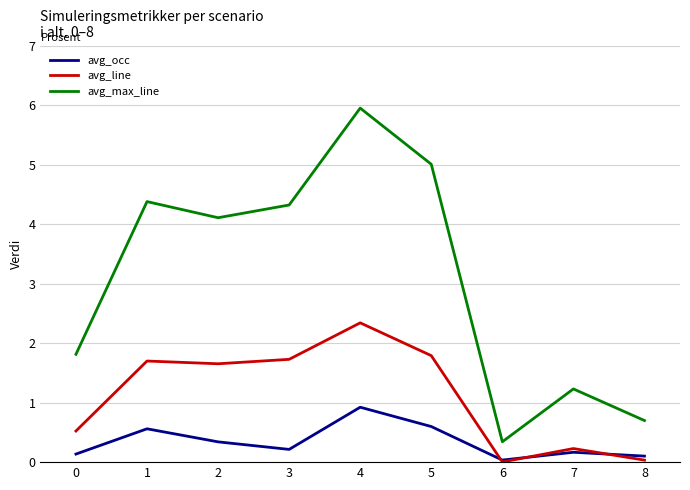

Is the value of avg_max_line at 0 greater than the value of avg_line at 1?

Yes